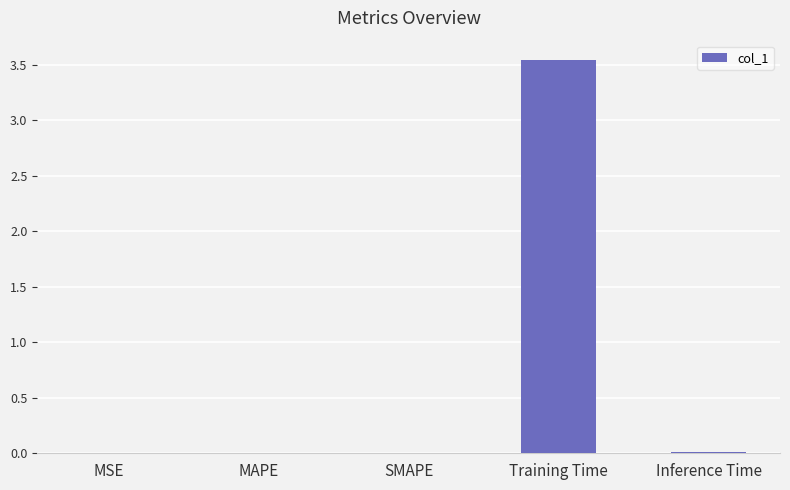

Between Training Time and MAPE, which is larger?

Training Time